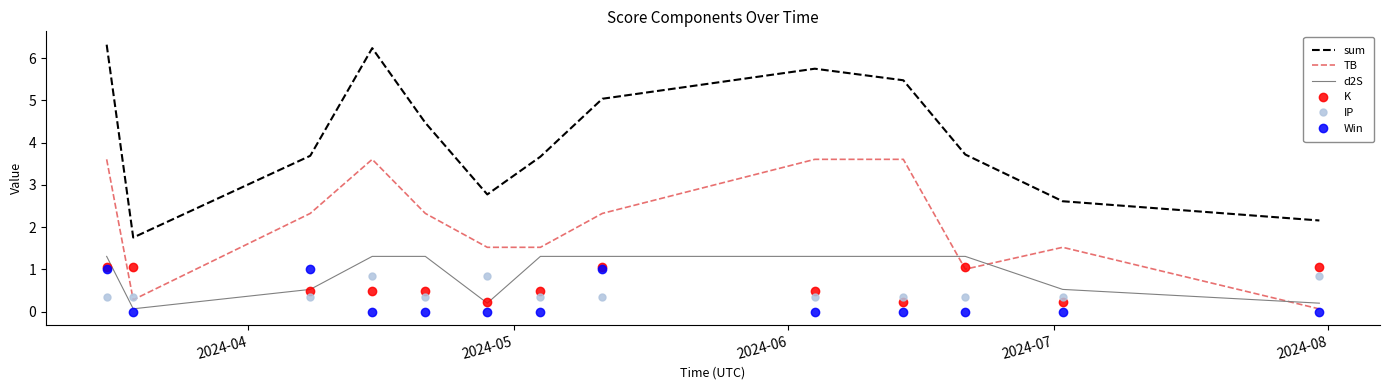

How many interior local peaks does the sum series have?

2